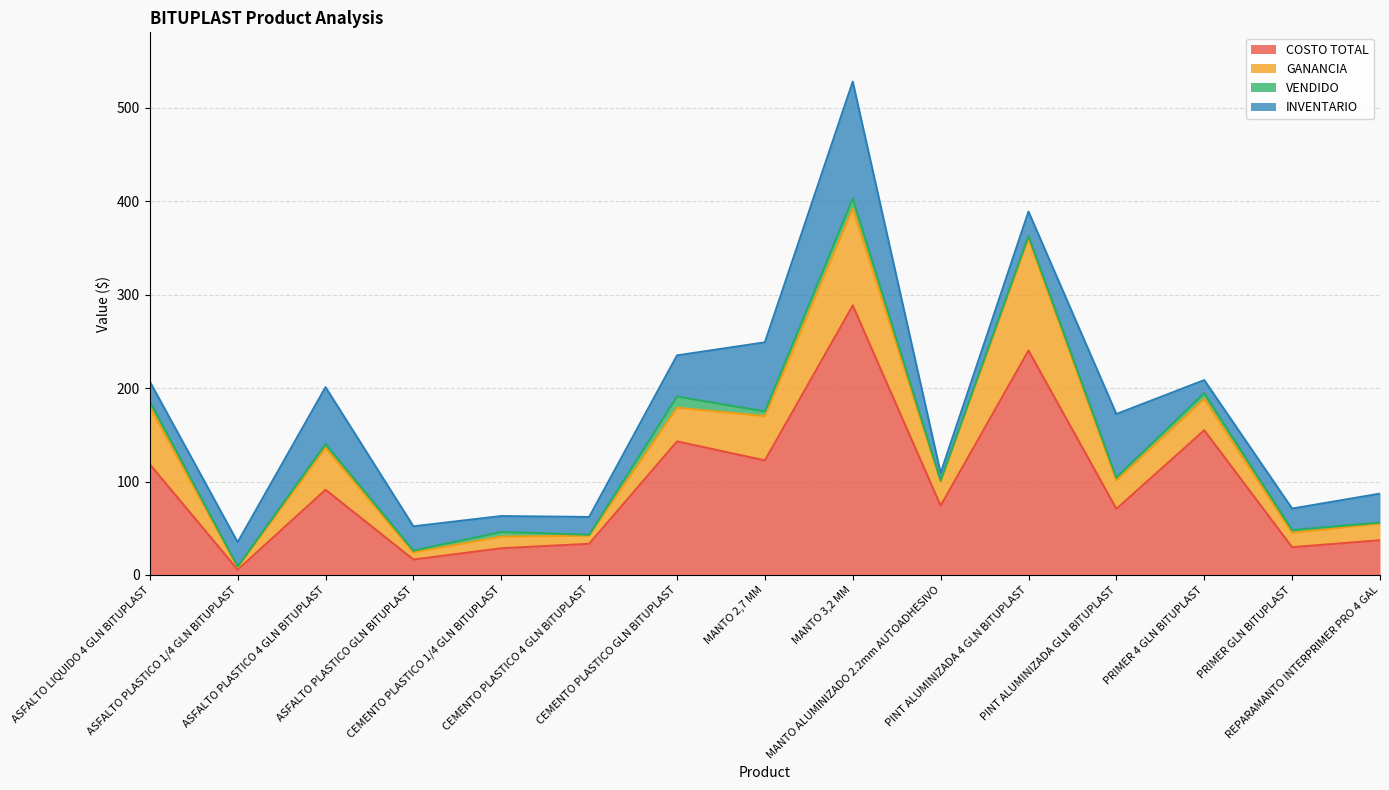

At how many categories does at least one series exceed 38?

9